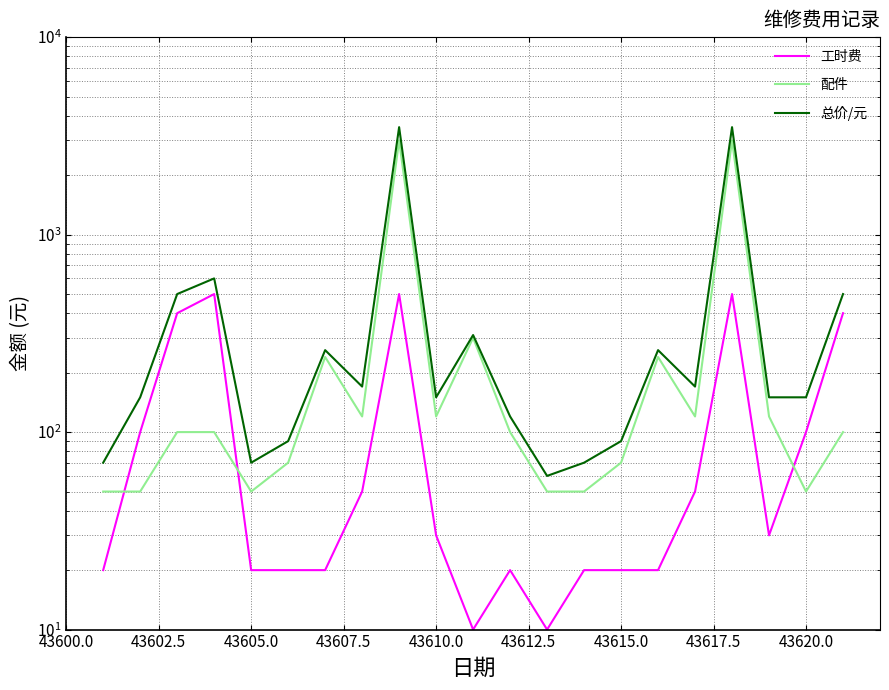

How many data points does each series have?

21